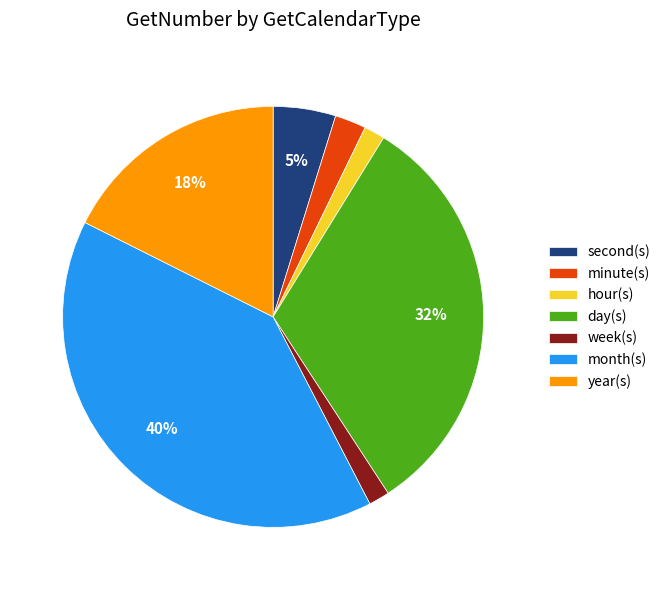

Is there any slice that represents more than half of the pie?

No